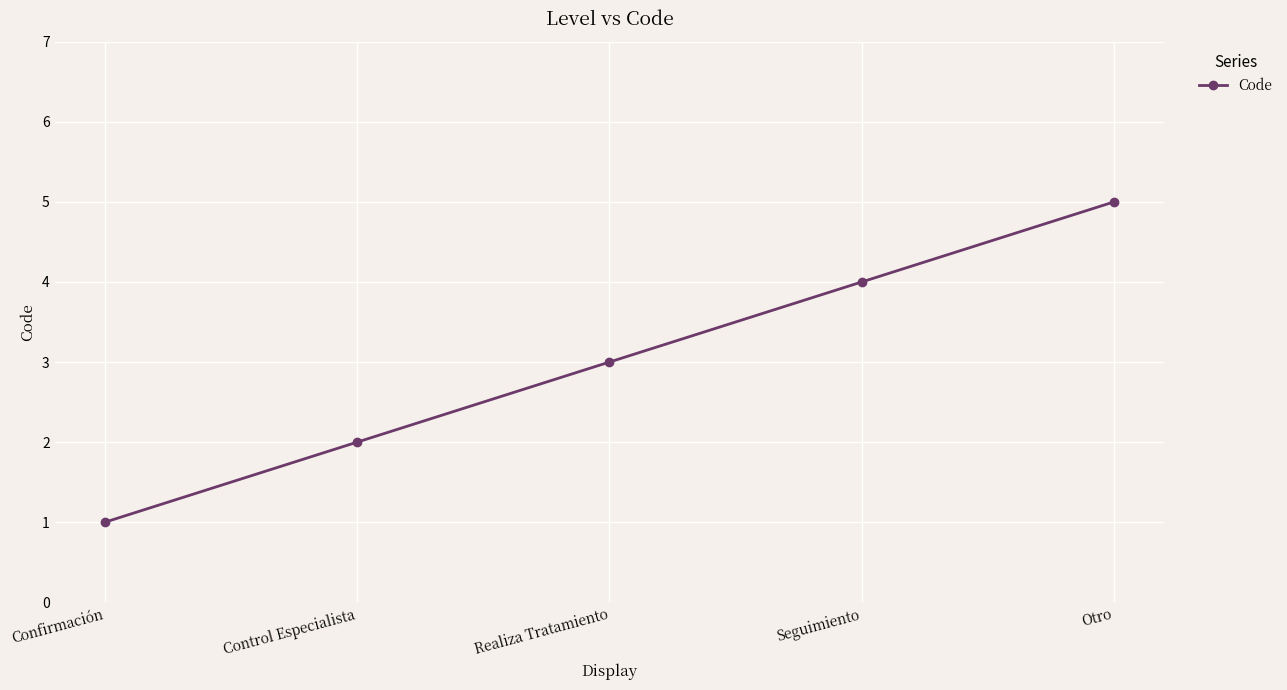

What is the sum of the values at Confirmación and Control Especialista?

3